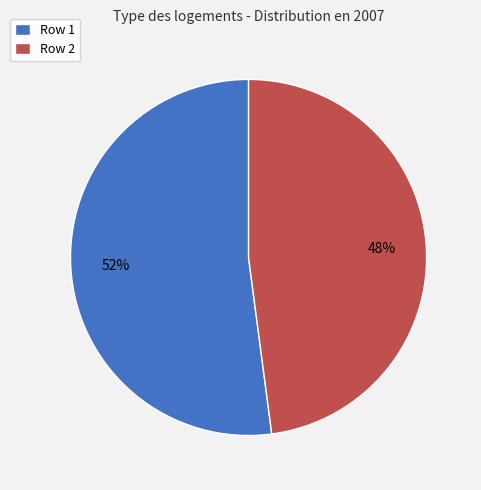

How many slices are in this pie chart?

2